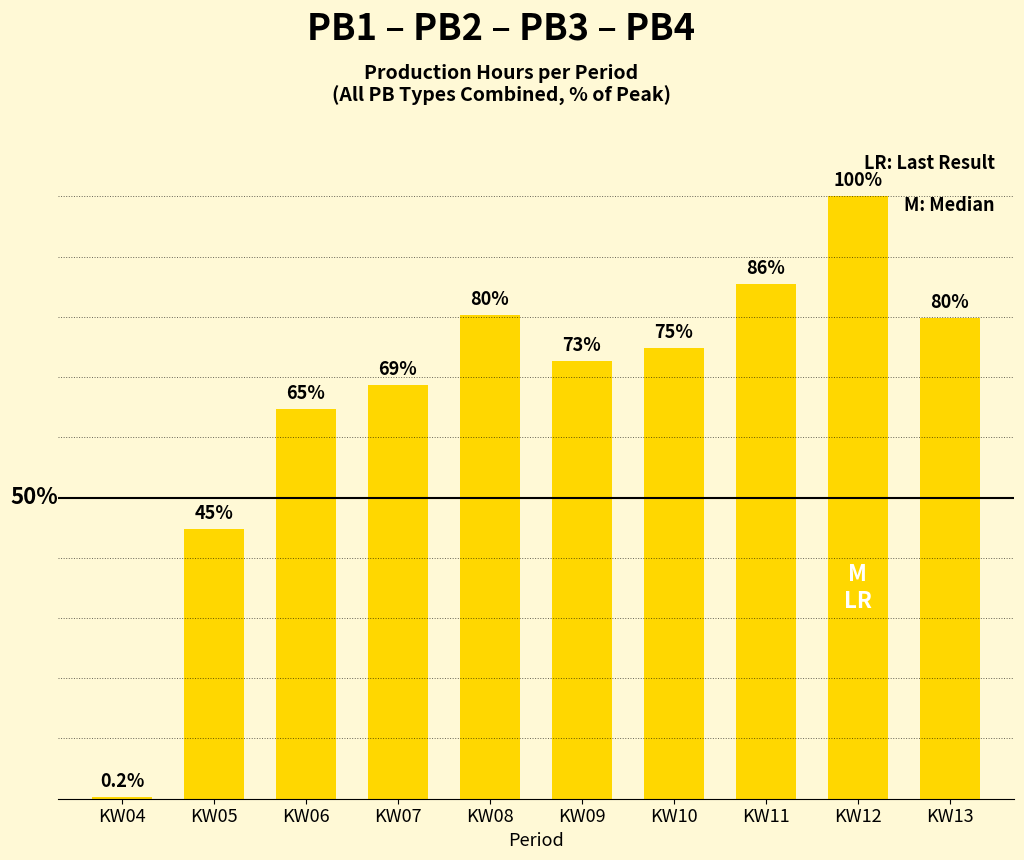

Rank the categories by value from highest to lowest.

KW12, KW11, KW08, KW13, KW10, KW09, KW07, KW06, KW05, KW04